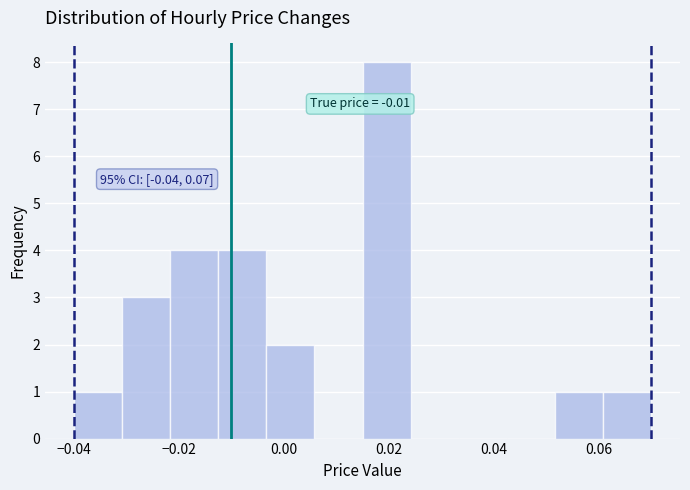

Over which range of the x-axis is the bar tallest?

0.016 to 0.024